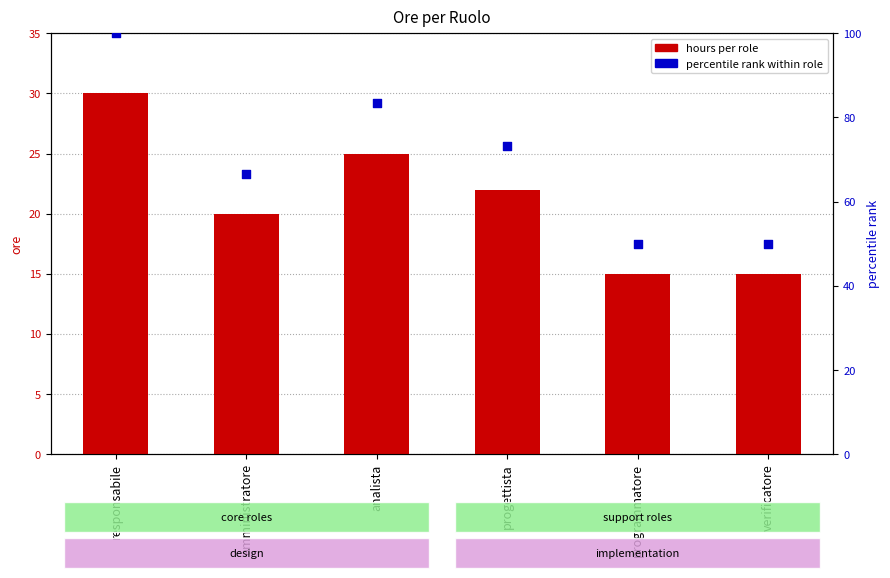

What is the total value across all series at analista?

108.3